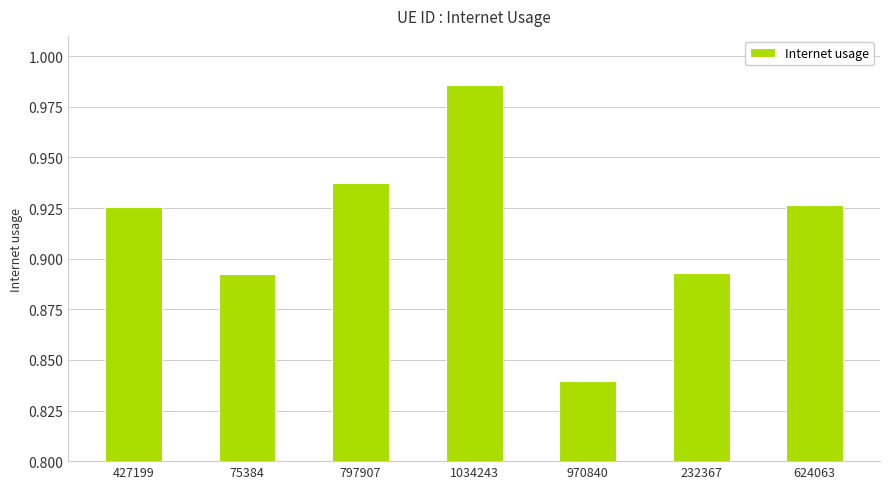

True or false: the data shows 1.4 at 232367.

False